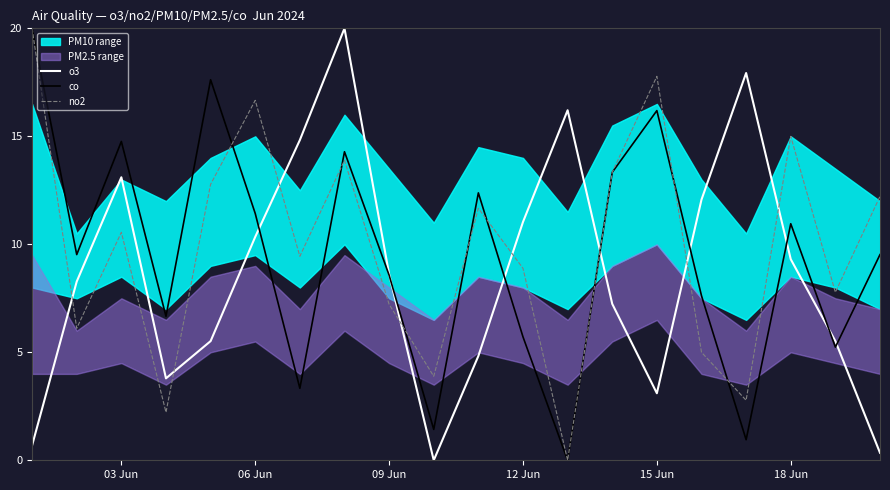

The no2 series shows 8.9 at 12 Jun. True or false?

True